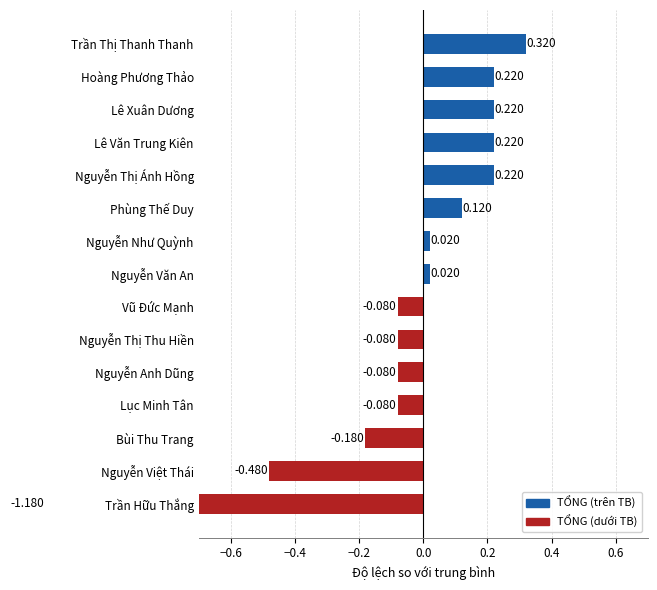

Is it true that PROGRESS TEST 1 equals 7.5 at Lê Văn Trung Kiên?

False